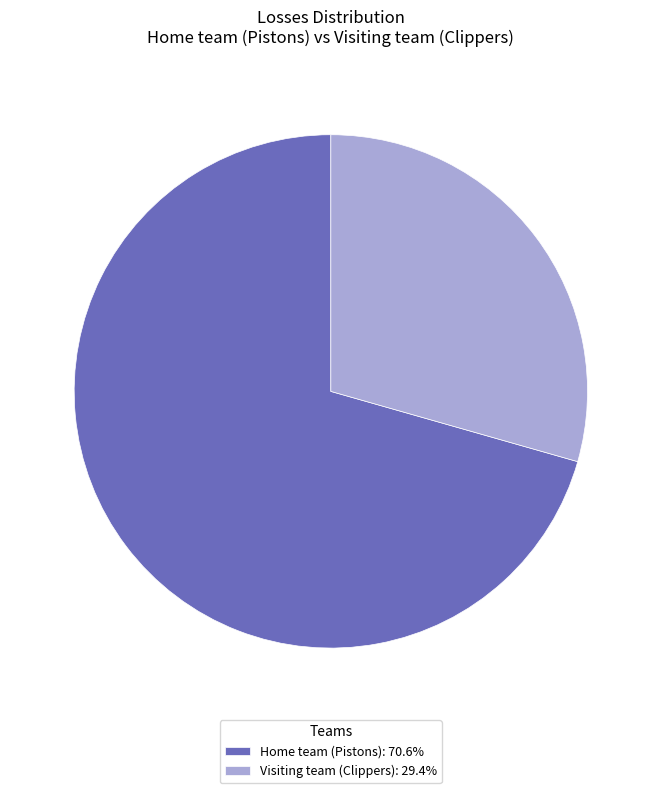

Approximately how many times larger is the value at Home team (Pistons): 70.6% compared to Visiting team (Clippers): 29.4%?

2.4